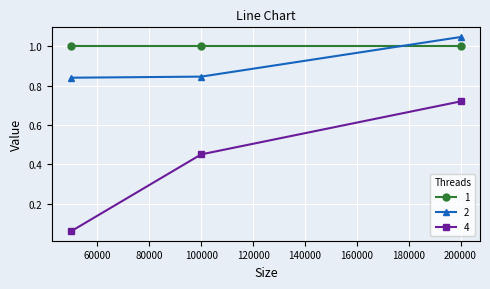

Rank the series by their maximum value, from highest to lowest.

2, 1, 4